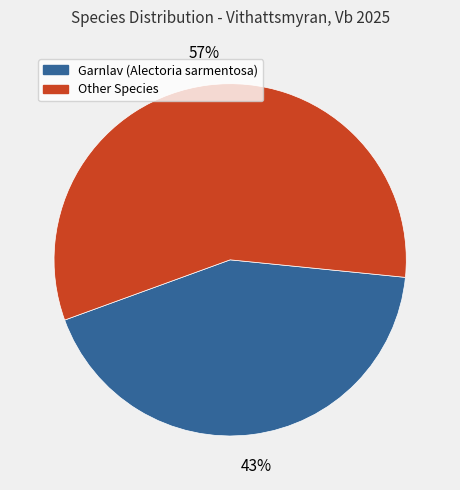

Does any single category account for the majority?

Yes